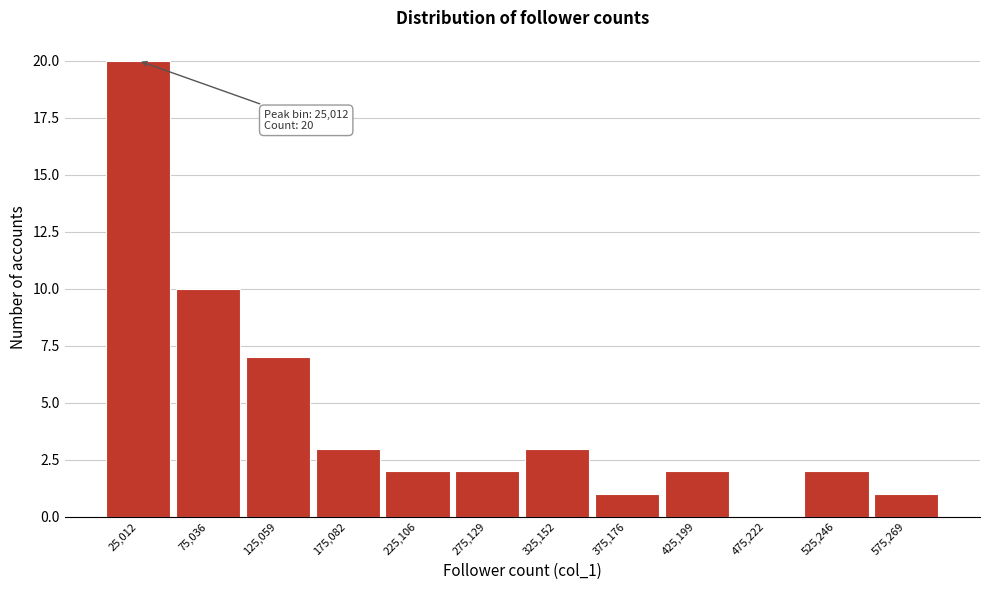

Which range on the x-axis has the tallest bar?

0 to 50000